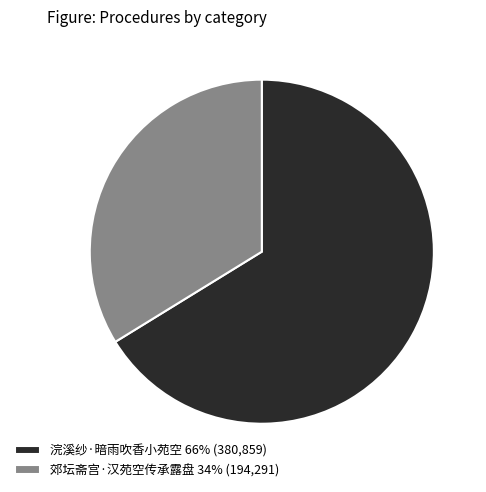

How many slices are in this pie chart?

2